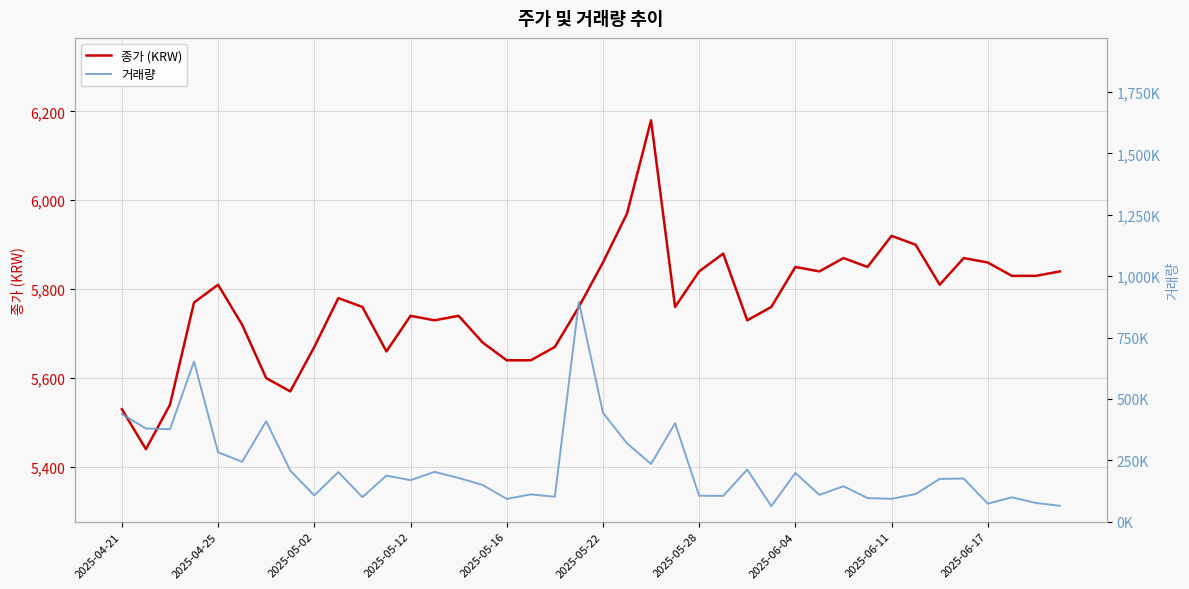

What is the sum of all 종가 (KRW) values?

230700